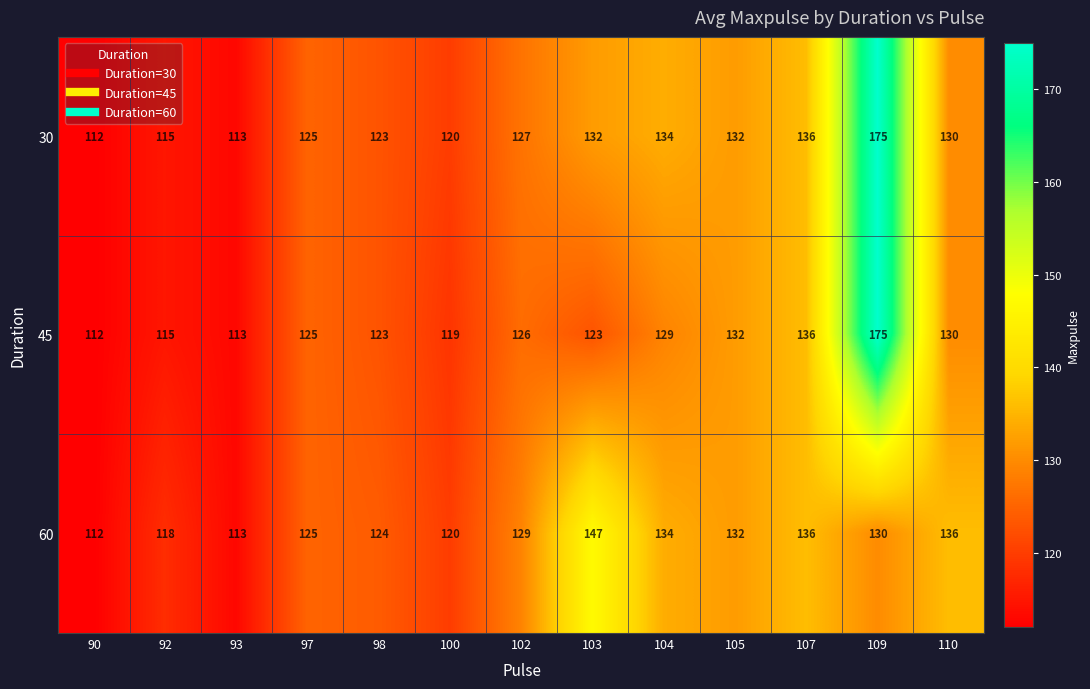

What is the lowest value of the 45 series?

112